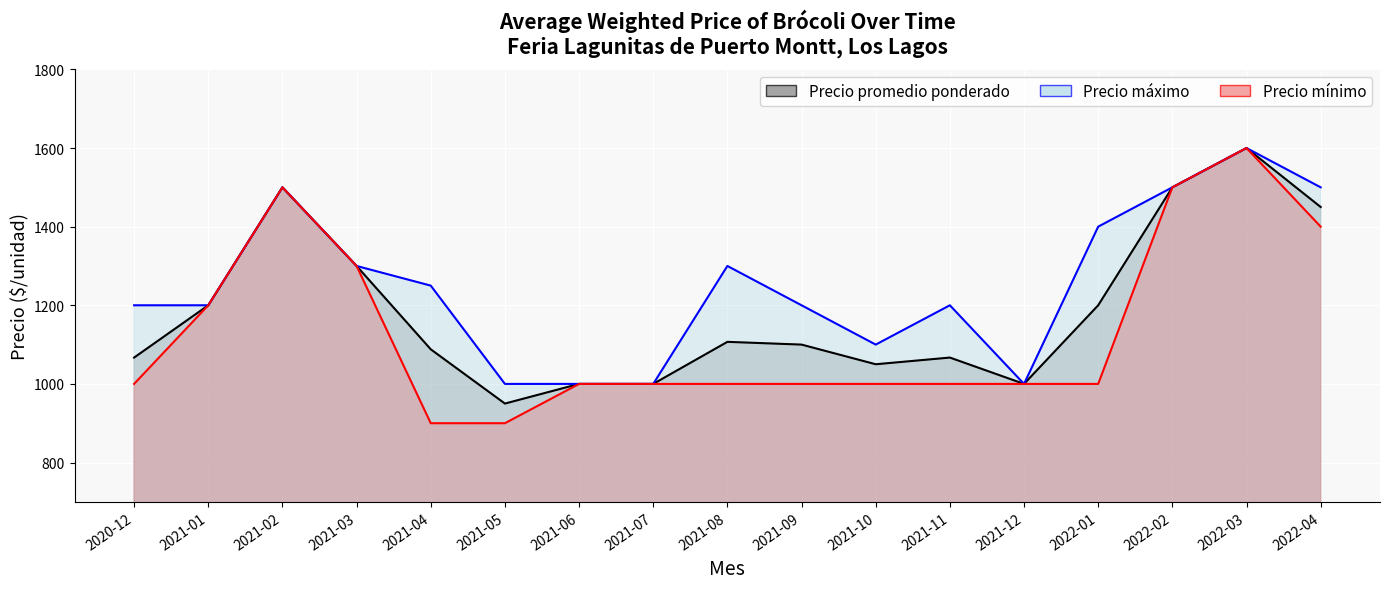

What is the maximum value shown in the chart?

1600